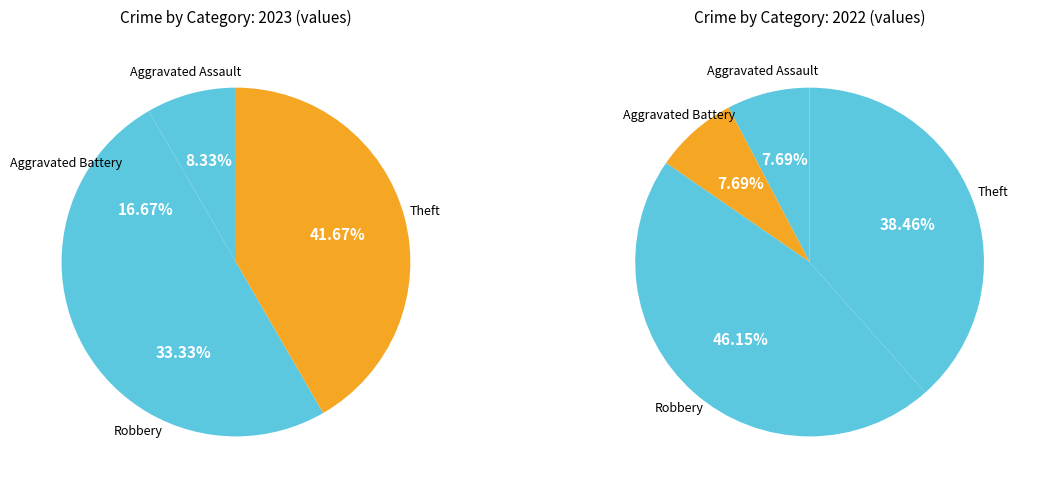

Is it true that Robbery is 33% of the pie?

True